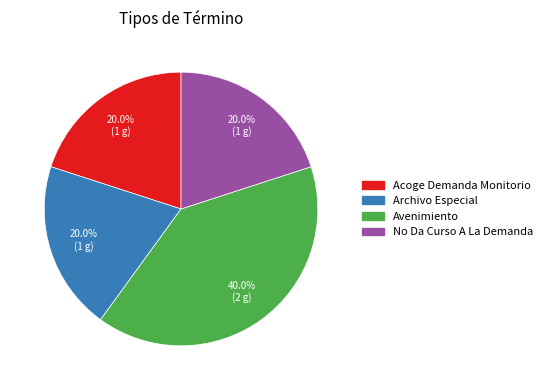

To the nearest percent, what portion does Acoge Demanda Monitorio represent?

20%